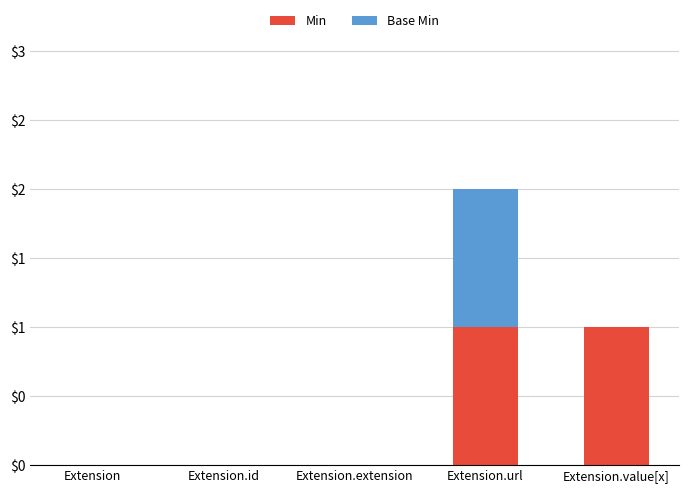

What position from the right is Extension.id?

4